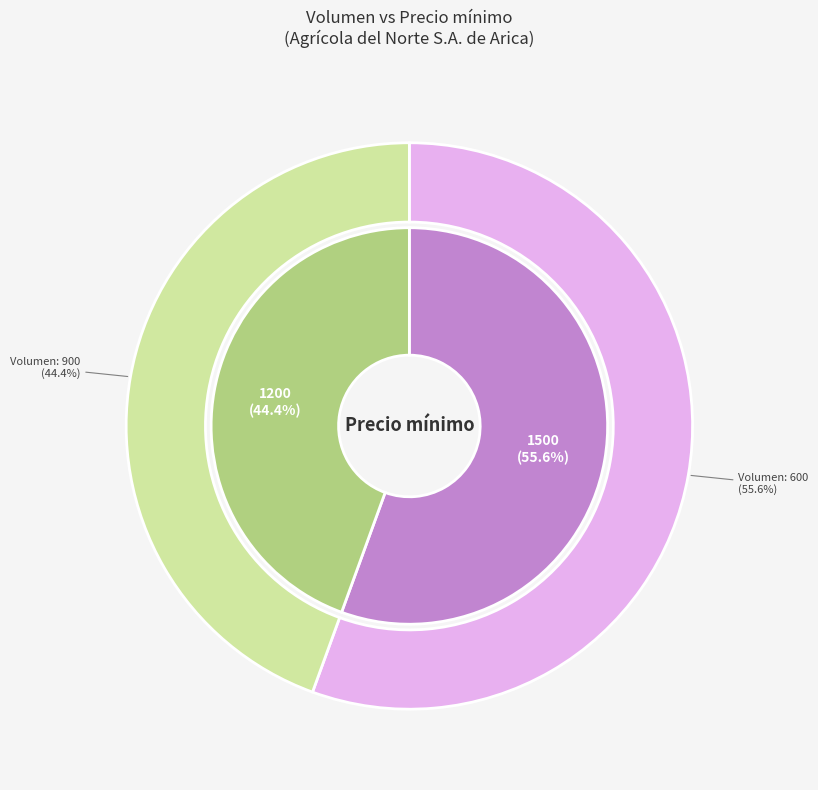

Count the number of slices in the pie.

2